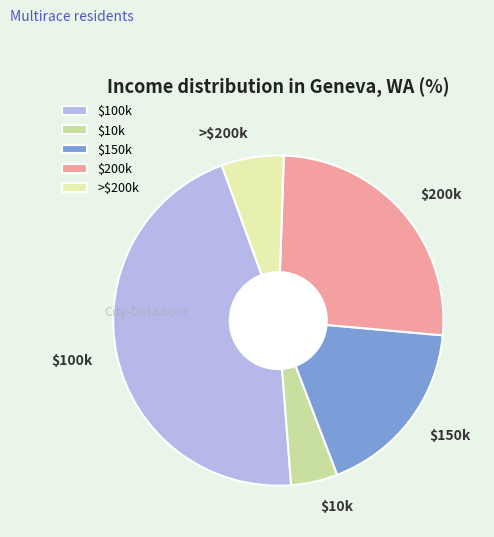

Does any single category account for the majority?

No